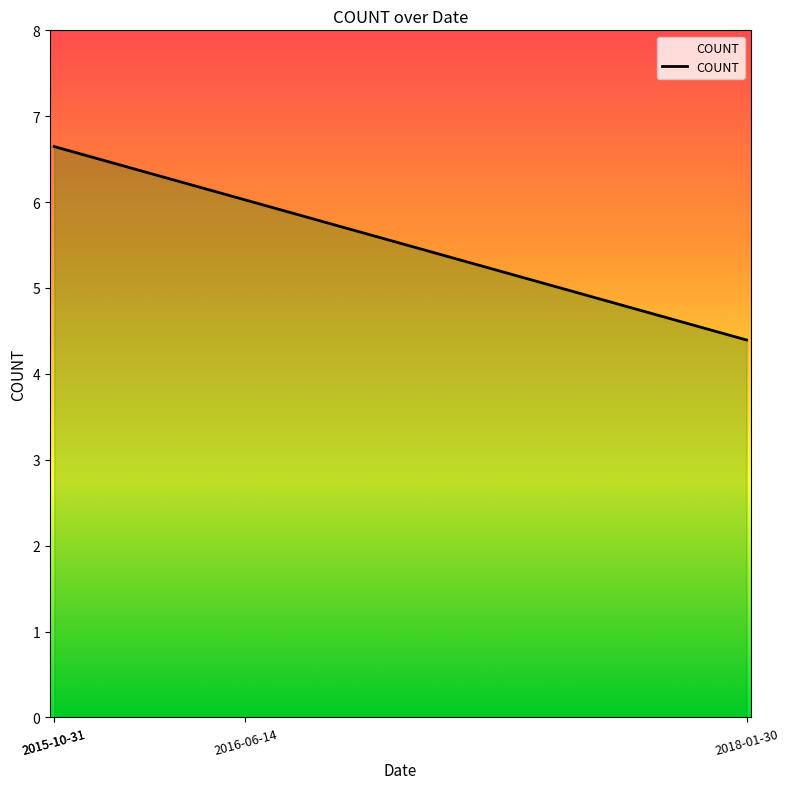

Which category has the highest value across all series?

2015-10-31